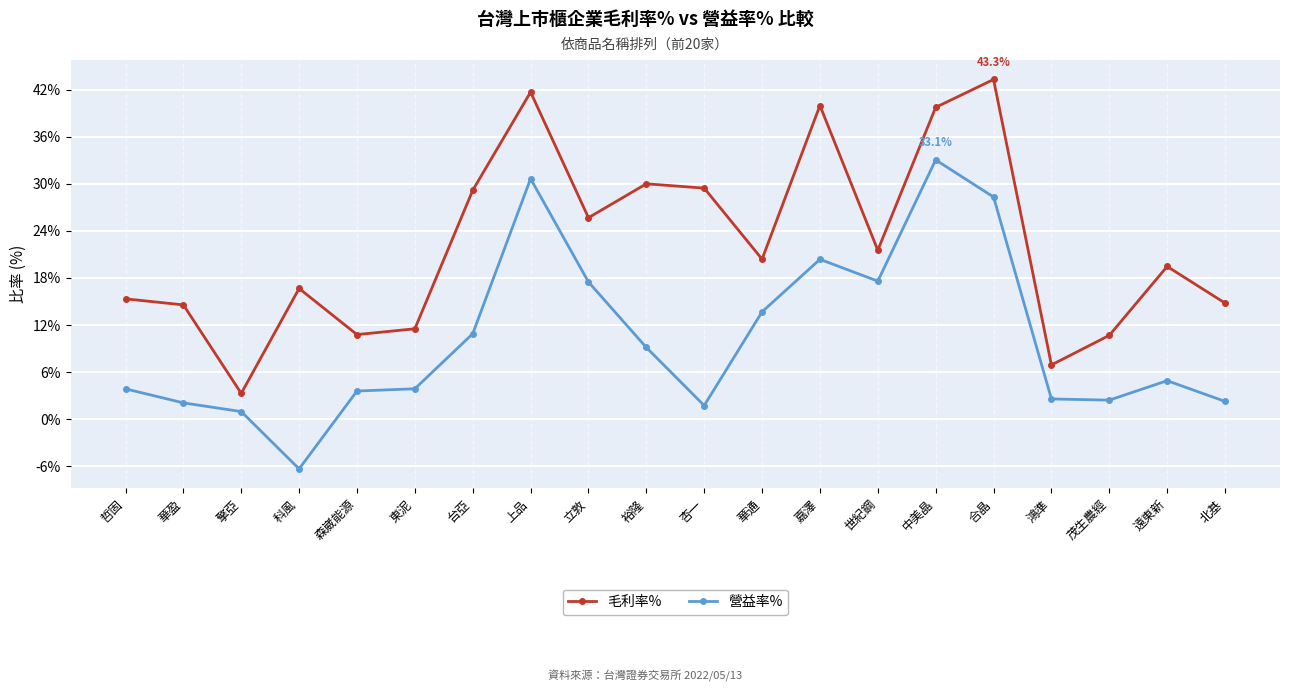

True or false: 營益率% has more than 2 points higher than both neighbors.

True